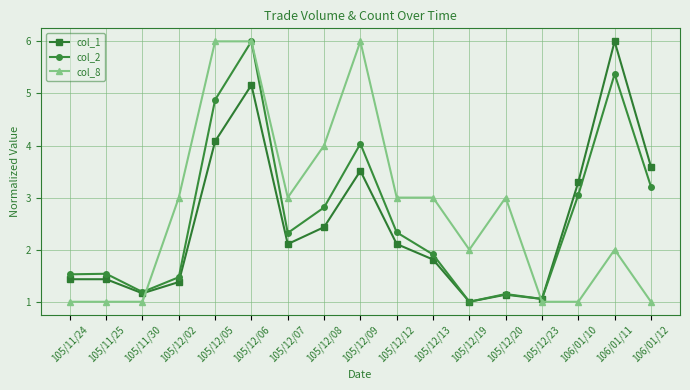

Between 105/11/24 and 105/12/09, which series saw the biggest shift?

col_8